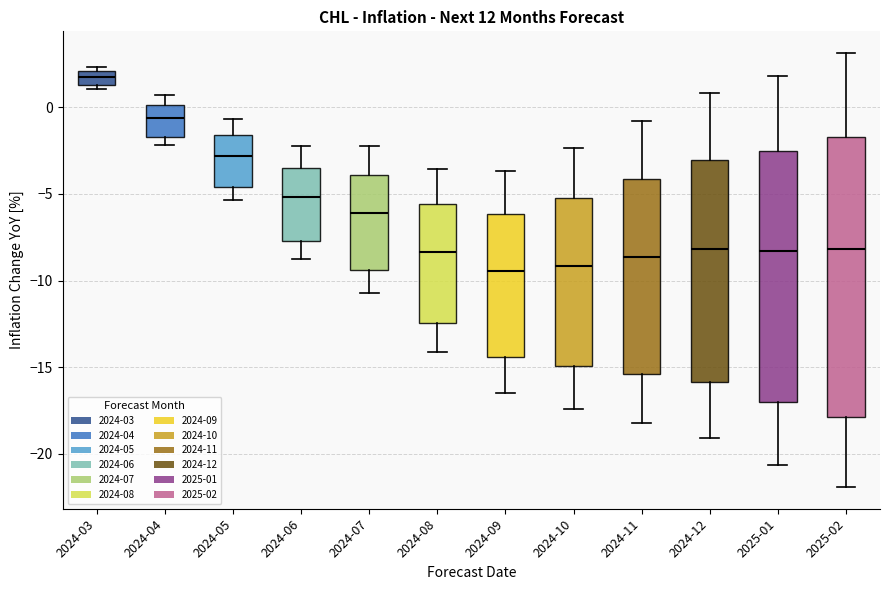

Reading left to right, transcribe this box plot: for each box, give where its median line is, the range the box spans, and where its two whiskers end, as read against the y-axis. The values are not printed on the chart, so give them approximately, as read against the axis.

2024-03: median 2.0 (inside the box), box 1.5 to 2.0, whiskers 1.0 to 2.5
2024-04: median -0.5, box -1.5 to 0.0, whiskers -2.0 to 0.5
2024-05: median -3.0, box -4.5 to -1.5, whiskers -5.5 to -0.5
2024-06: median -5.0, box -7.5 to -3.5, whiskers -9.0 to -2.0
2024-07: median -6.0, box -9.5 to -4.0, whiskers -10.5 to -2.0
2024-08: median -8.5, box -12.5 to -5.5, whiskers -14.0 to -3.5
2024-09: median -9.5, box -14.5 to -6.0, whiskers -16.5 to -3.5
2024-10: median -9.0, box -15.0 to -5.0, whiskers -17.5 to -2.5
2024-11: median -8.5, box -15.5 to -4.0, whiskers -18.0 to -1.0
2024-12: median -8.0, box -16.0 to -3.0, whiskers -19.0 to 1.0
2025-01: median -8.5, box -17.0 to -2.5, whiskers -20.5 to 2.0
2025-02: median -8.0, box -18.0 to -1.5, whiskers -22.0 to 3.0